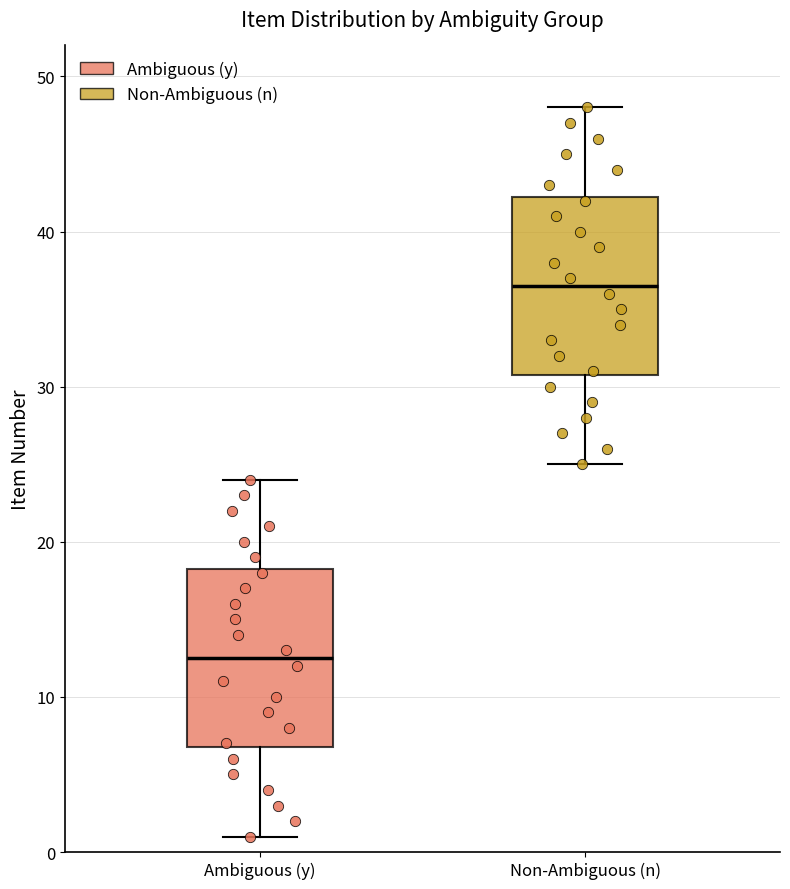

Reading left to right, read every box against the y-axis: the position of its median line, the range the box covers, and the ends of its whiskers. The values are not printed on the chart, so give them approximately, as read against the axis.

Ambiguous (y): median 13, box 7 to 18, whiskers 1 to 24
Non-Ambiguous (n): median 37, box 31 to 42, whiskers 25 to 48